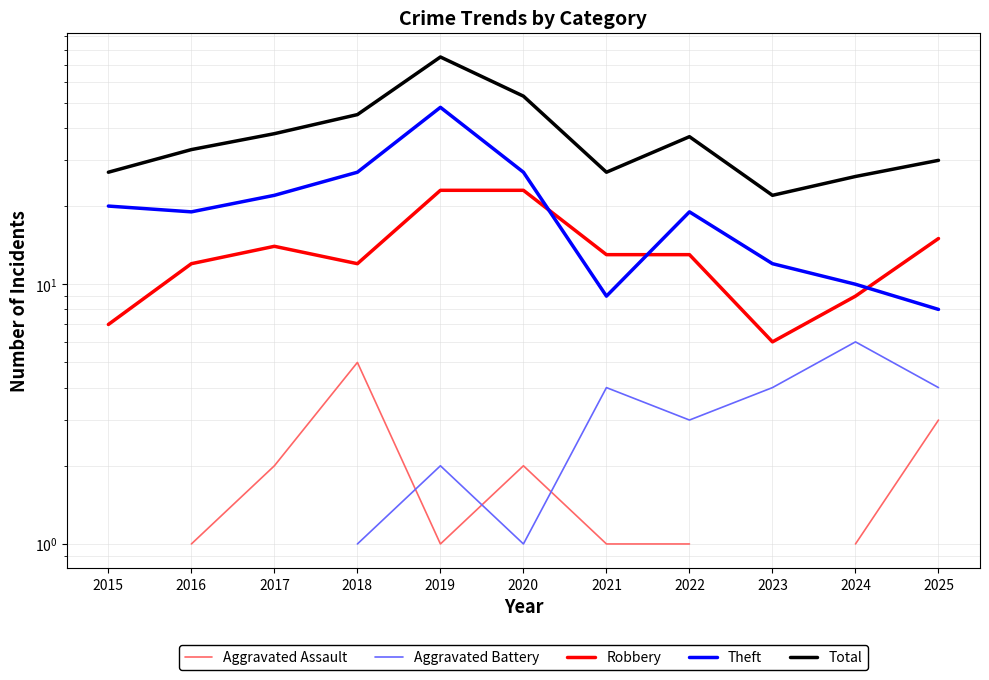

What is the value of the Robbery point at the 2nd from the left?

12.0